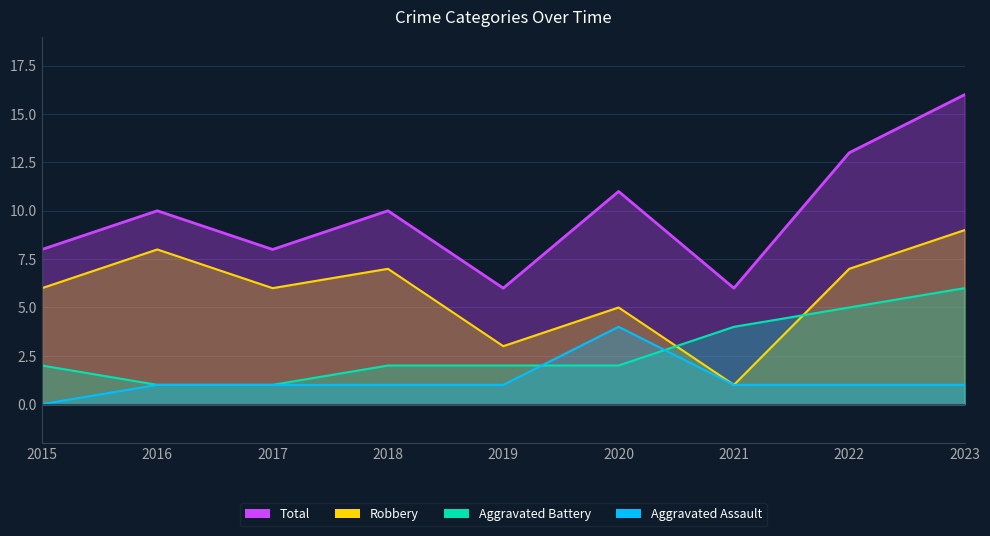

At which label does Aggravated Assault reach its minimum?

2015